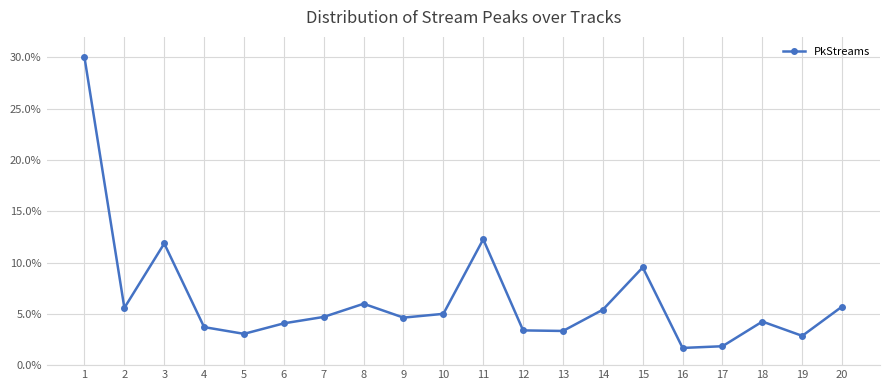

What is the sum of all values?

1.3